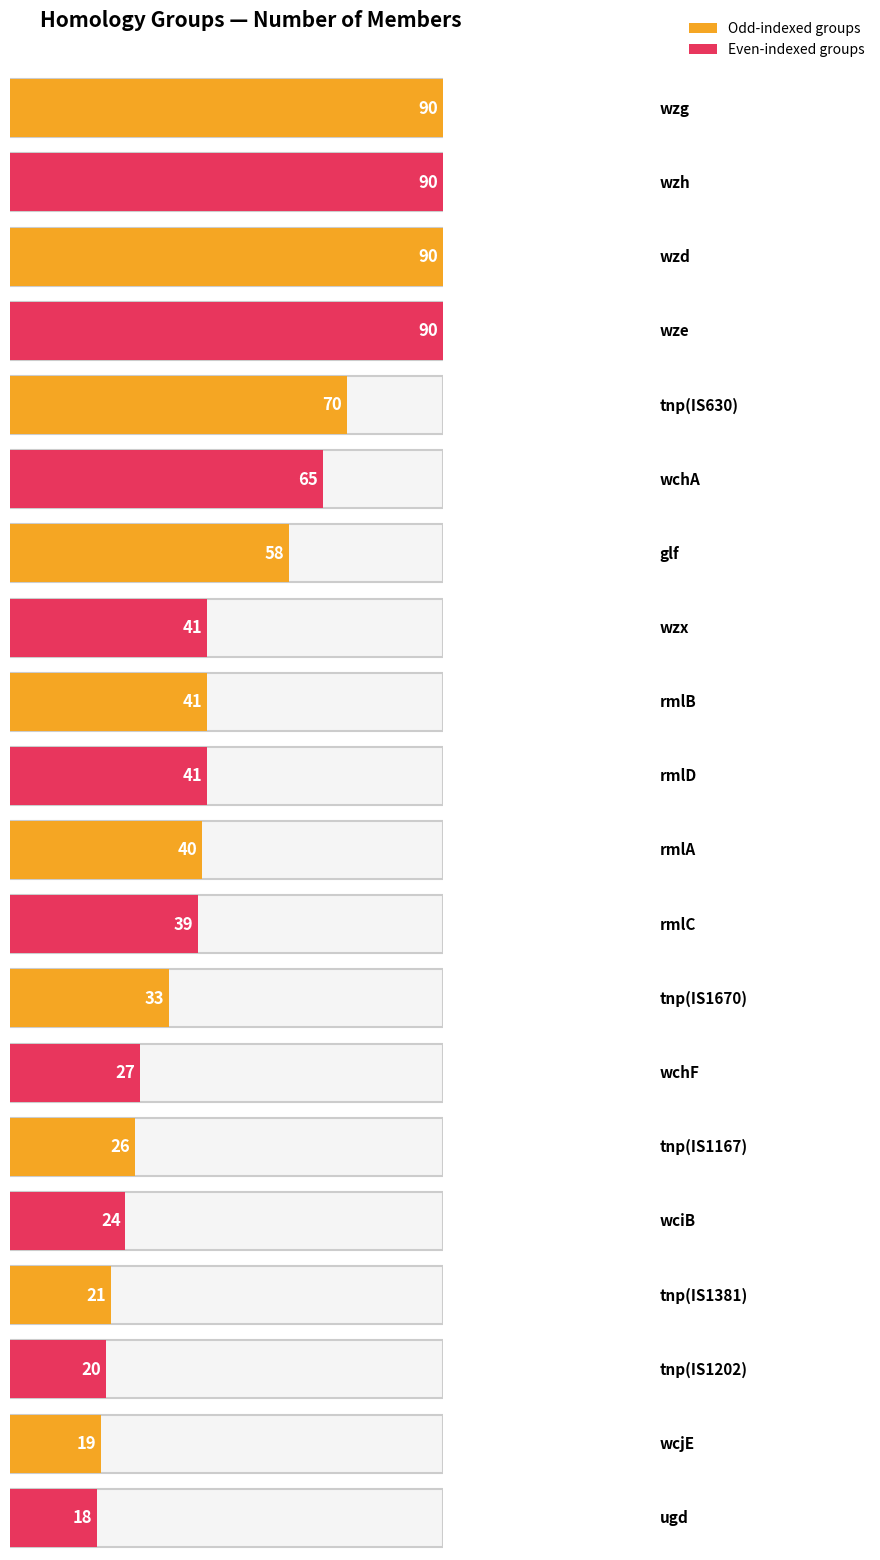

True or false: the data shows 26 at rmlC.

False